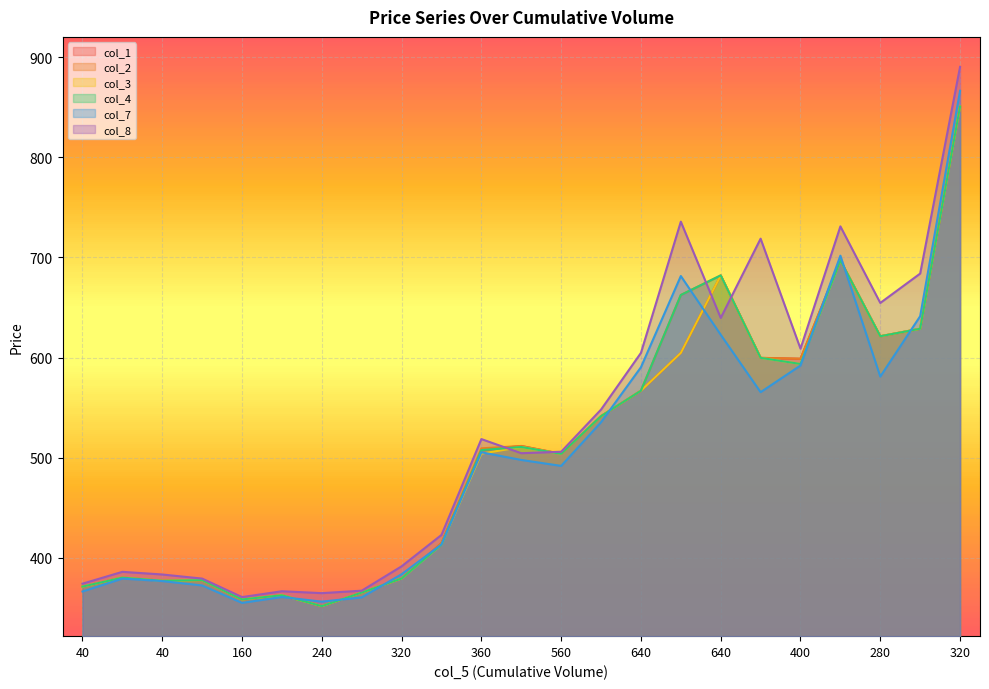

Reading left to right, transcribe all the data shown in this chart.

col_1: 371.0	379.9	376.8	377.4	358.1	362.4	351.4	365.0	379.1	414.5	507.4	511.6	503.7	541.4	566.8	604.6	682.0	599.6	598.8	697.1	621.2	628.8	851.0
col_2: 371.0	379.9	376.8	377.4	358.1	362.4	351.4	365.0	379.1	414.5	509.2	511.6	503.7	541.4	566.8	662.5	682.1	599.6	598.8	697.1	621.2	628.8	851.0
col_3: 371.0	379.9	376.8	377.4	358.1	362.4	351.4	365.0	379.1	413.0	503.9	510.6	503.7	541.4	566.8	604.6	682.0	599.6	593.5	697.1	621.2	628.8	851.0
col_4: 371.0	379.9	376.8	377.4	358.1	362.4	351.4	365.0	379.1	413.0	507.4	510.6	503.7	541.4	566.8	662.5	682.0	599.6	593.5	697.1	621.2	628.8	851.0
col_7: 366.1	379.0	376.5	372.1	354.7	360.6	355.9	360.2	383.4	413.1	505.2	497.6	491.6	535.3	590.2	681.5	622.8	565.4	592.0	701.8	581.0	641.3	866.6
col_8: 373.9	385.8	383.1	379.0	360.5	366.4	364.4	366.9	391.2	422.6	518.5	504.4	505.8	548.0	604.6	735.8	639.5	718.8	608.8	731.1	654.5	683.9	890.5